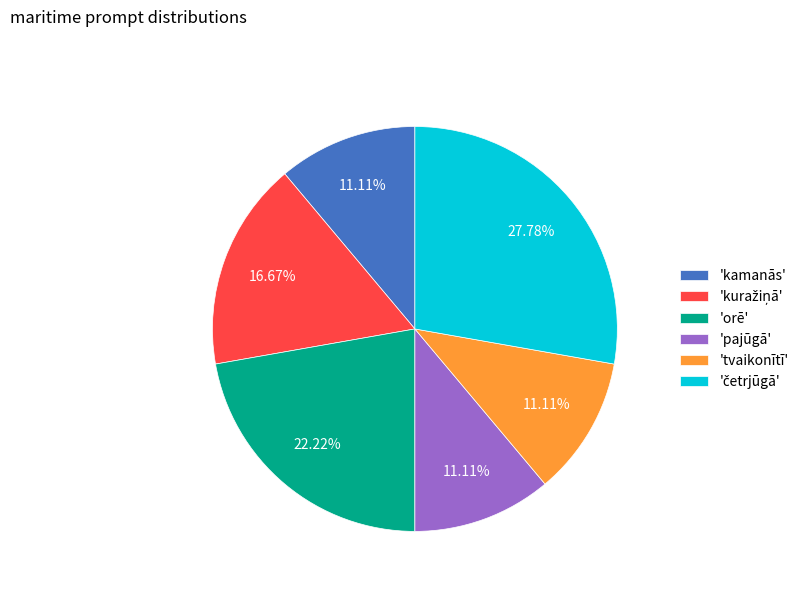

Does any single category account for the majority?

No